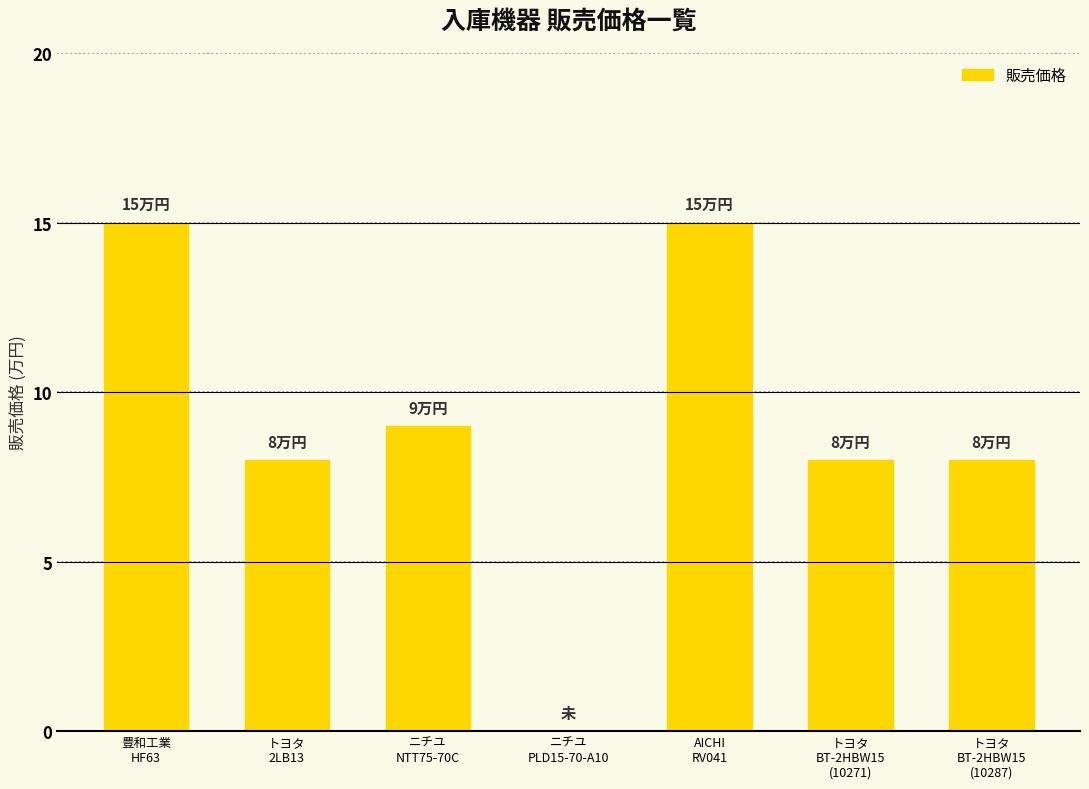

What is the approximate value at トヨタ
2LB13, to the nearest 5?

10